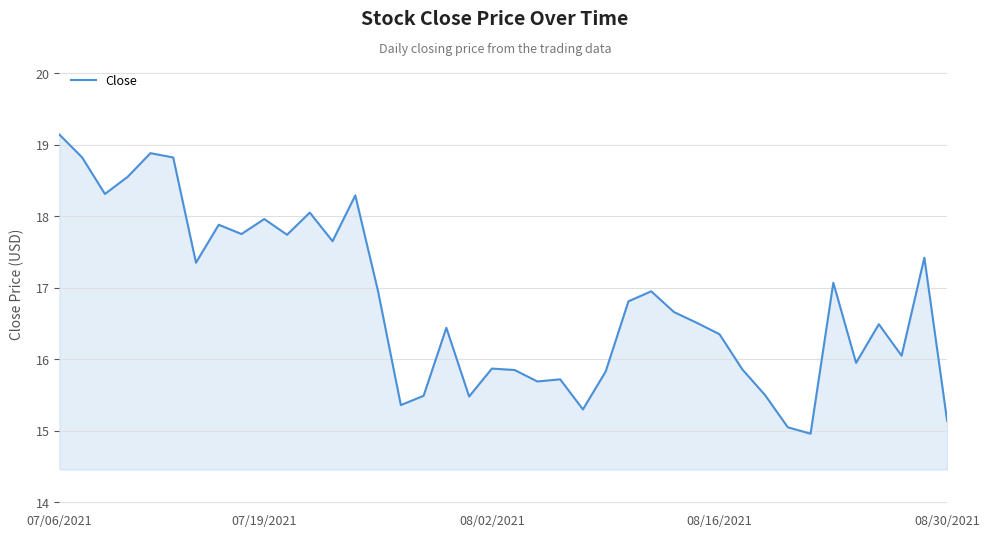

What is the difference between the maximum and minimum values?

4.2